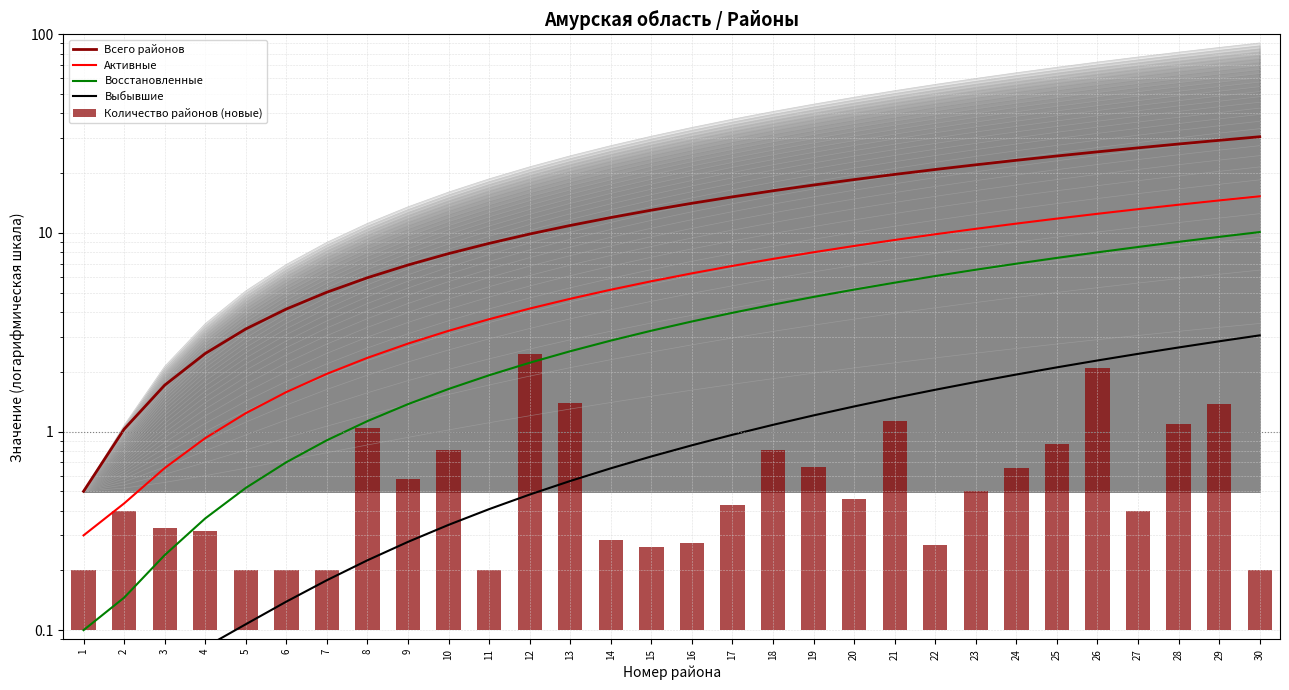

What is the difference between the highest and lowest values at 29?

28.0